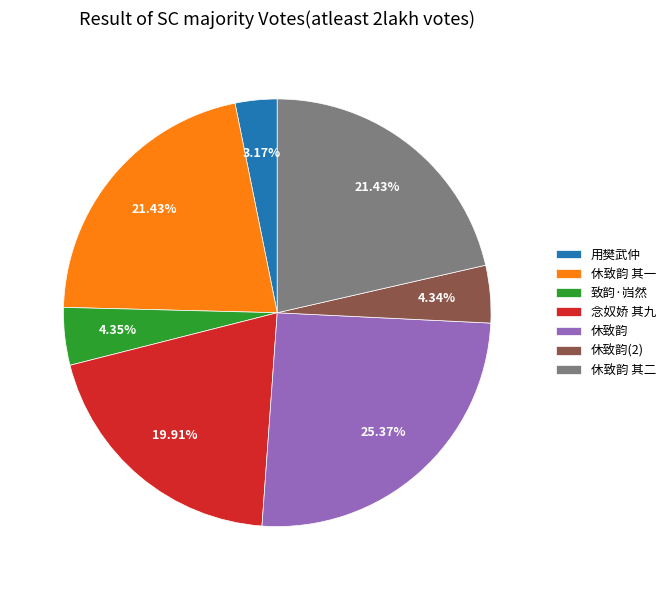

Is the sum of 休致韵(2) and 念奴娇 其九 greater than half?

No